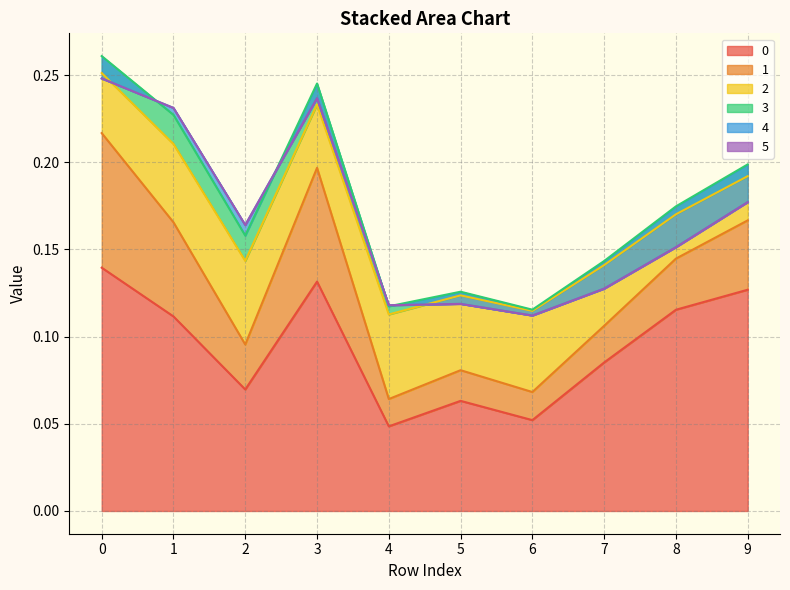

Rank the series by their maximum value, from highest to lowest.

0, 1, 2, 3, 4, 5